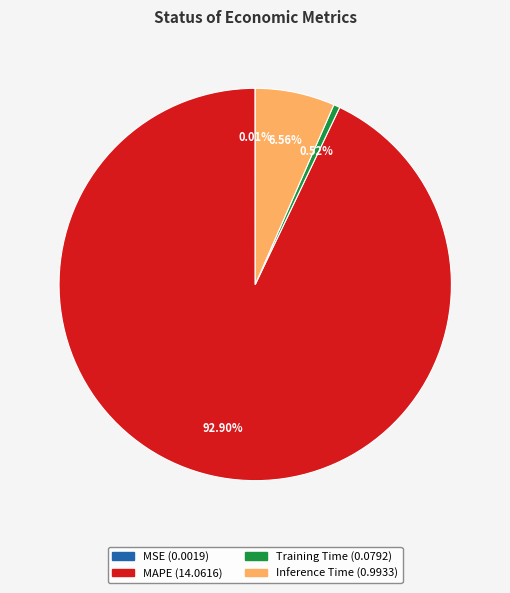

To the nearest percent, what is the difference between the Inference Time and MAPE slice percentages?

86%